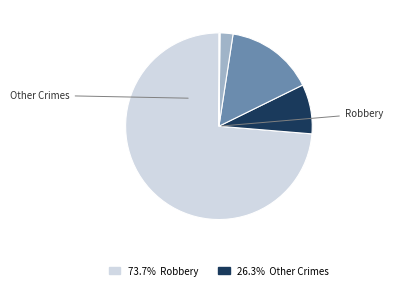

Is there a majority slice in this chart?

Yes